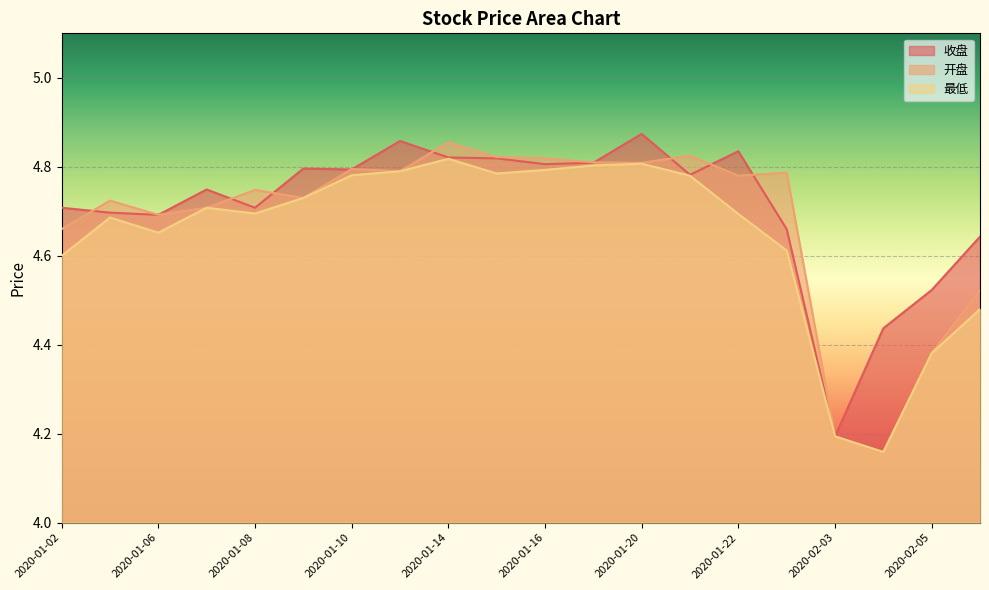

How many times do 开盘 and 收盘 cross each other?

10